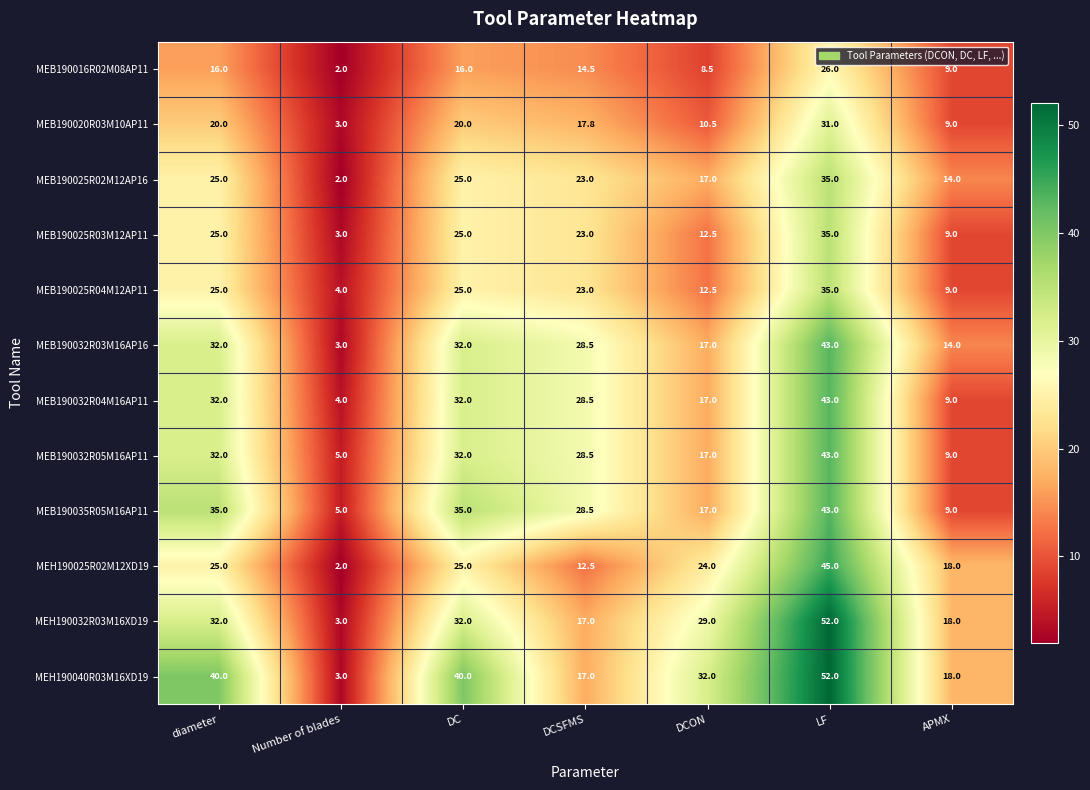

Which series changed the most between DC and APMX?

MEB190035R05M16AP11